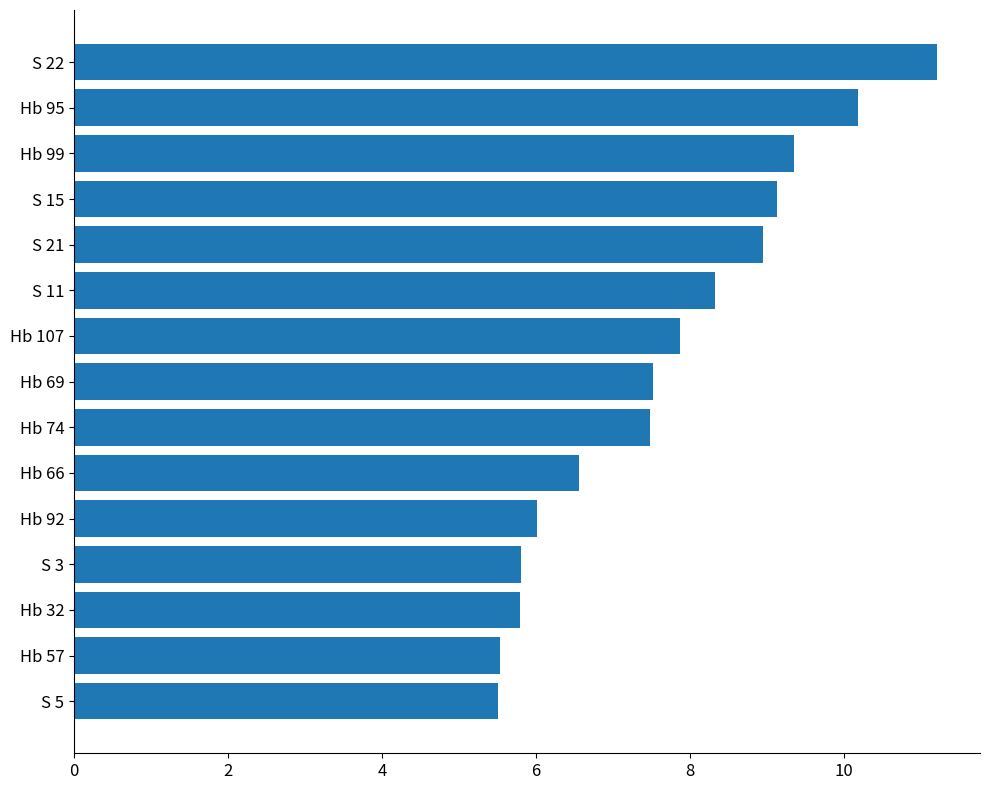

How many data points are less than 7?

6